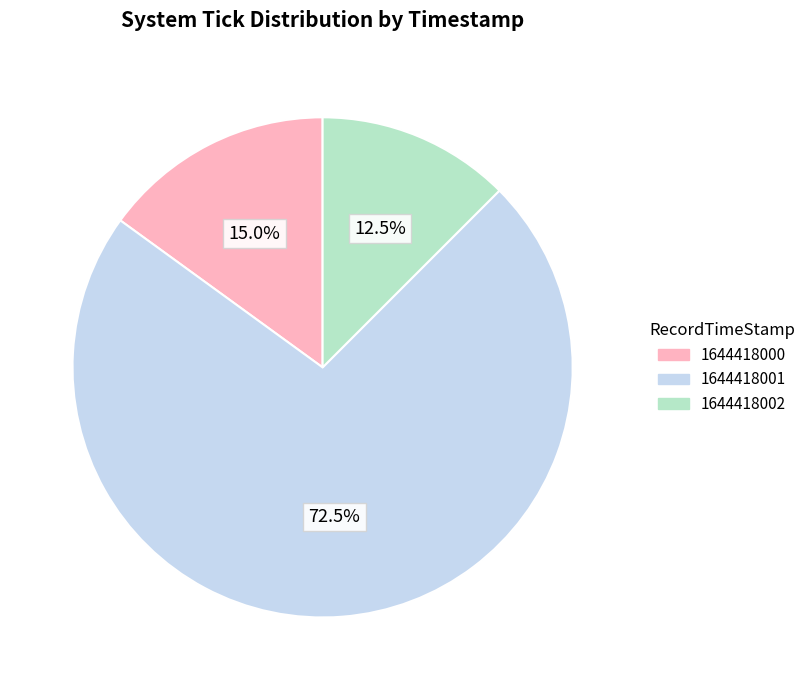

How many slices are in this pie chart?

3